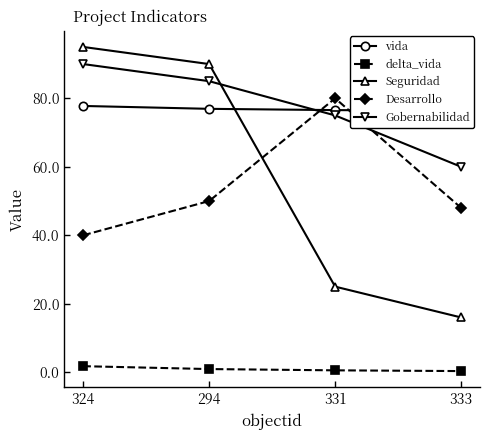

Reading left to right, what are all the values shown in this chart?

vida: 324=77.8	294=76.9	331=76.6	333=76.3
delta_vida: 324=1.8	294=0.9	331=0.6	333=0.3
Seguridad: 324=95.0	294=90.0	331=25.0	333=16.0
Desarrollo: 324=40.0	294=50.0	331=80.0	333=48.0
Gobernabilidad: 324=90.0	294=85.0	331=75.0	333=60.0